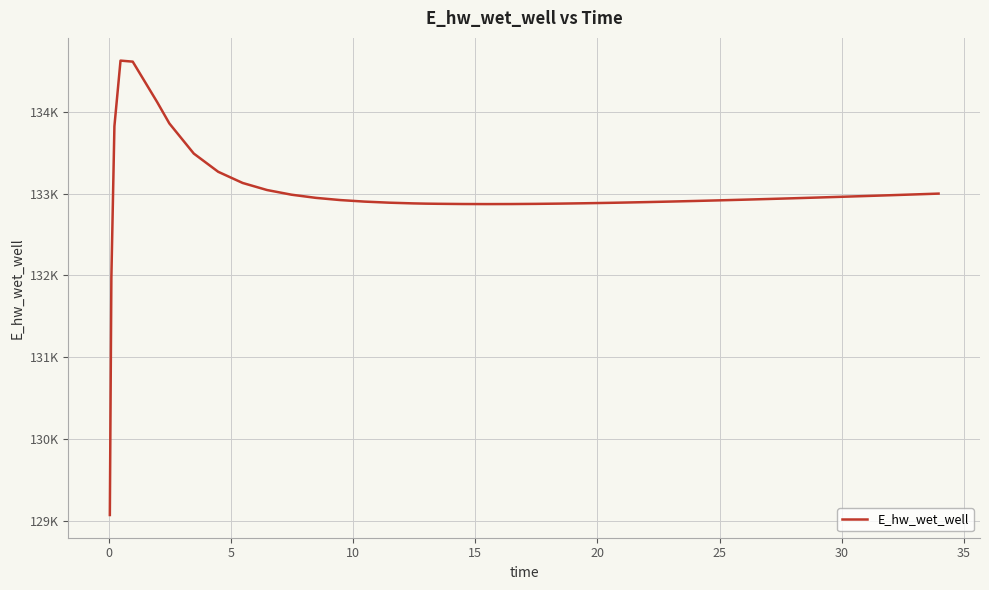

Is this an area chart (filled region under the line)?

No